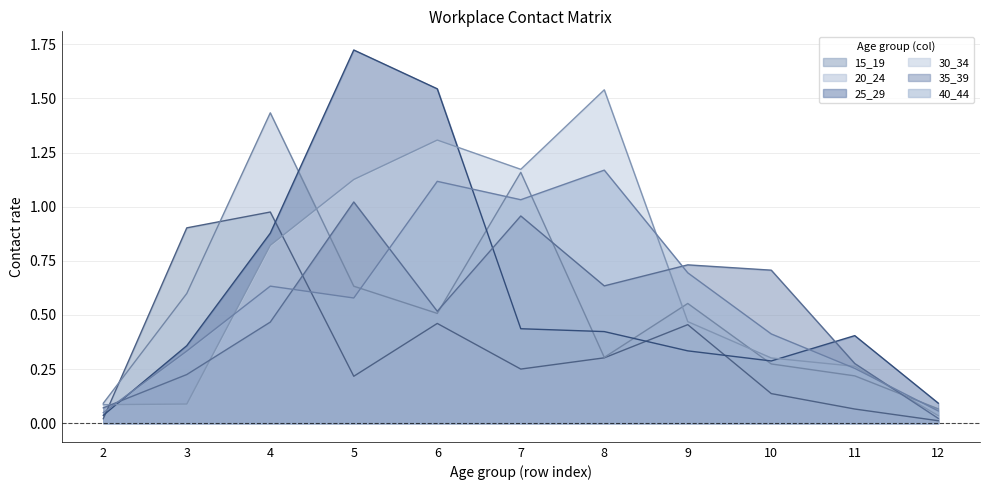

What is the value of the 25_29 point at the 8th from the left?

0.3